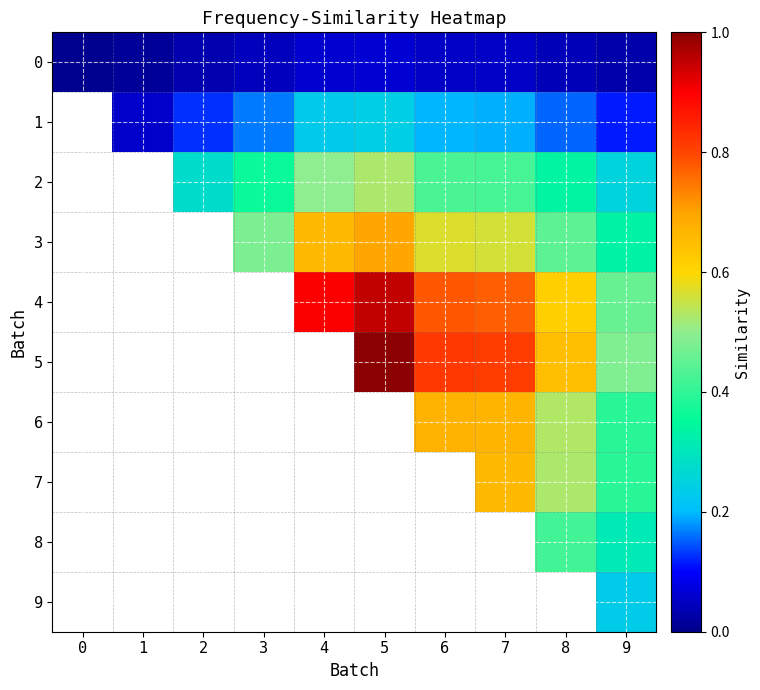

How many series are shown in this chart?

10